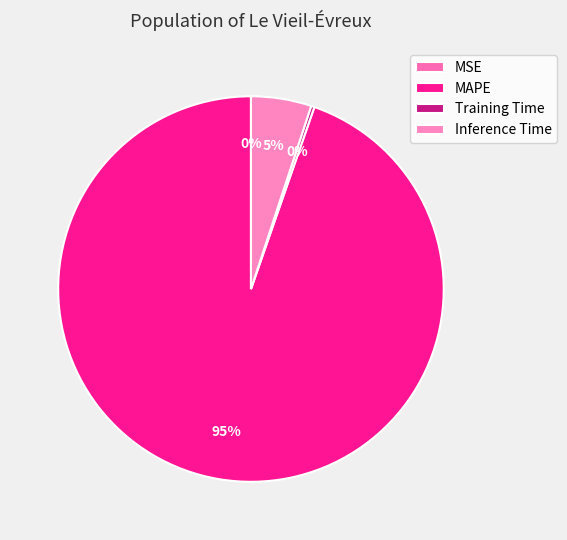

To the nearest percent, what is the difference between the largest and smallest slice percentages?

95%